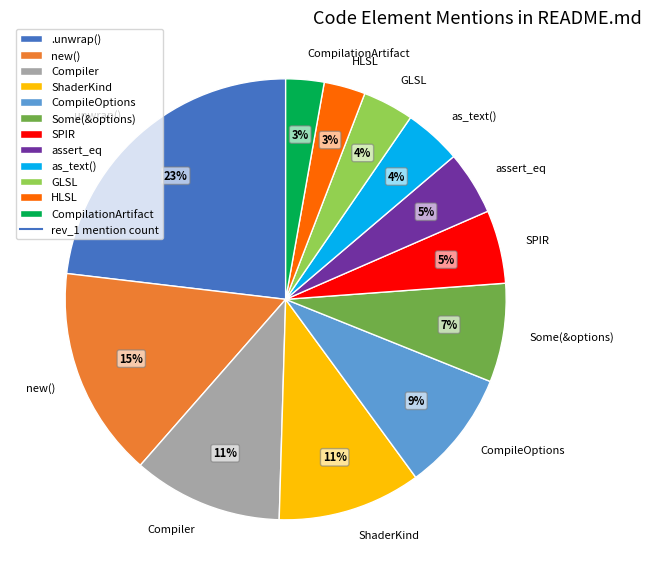

Does GLSL represent more than half of the total?

No